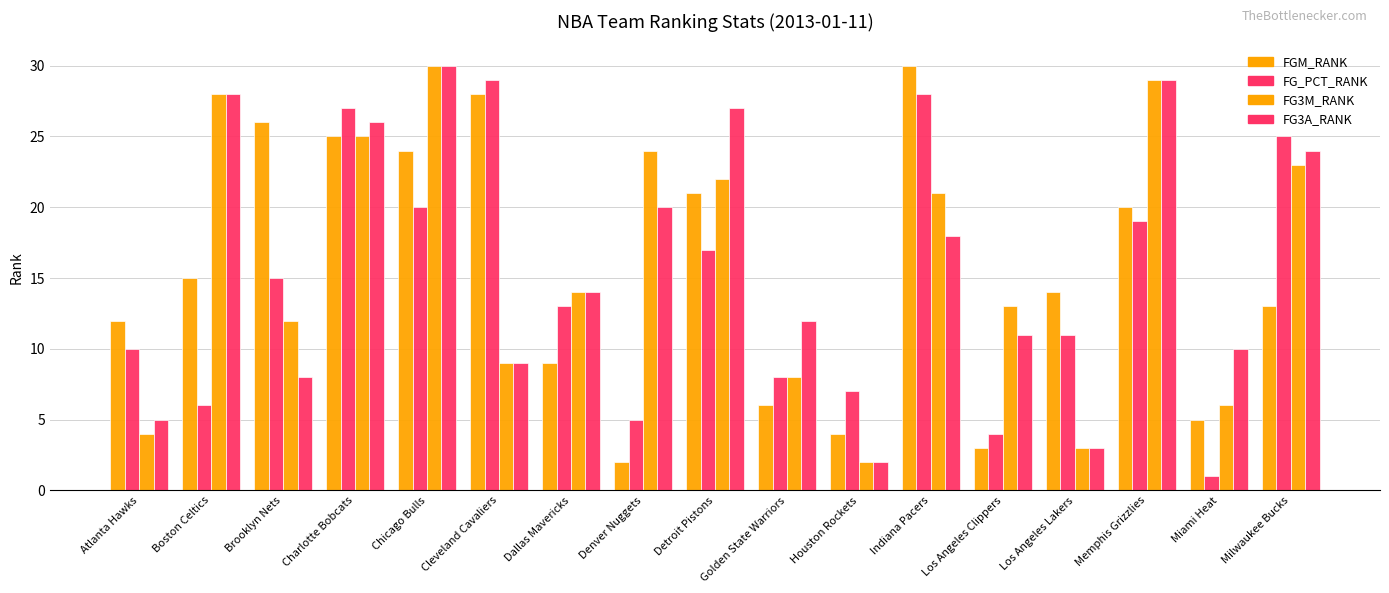

What position from the right is Milwaukee Bucks?

1